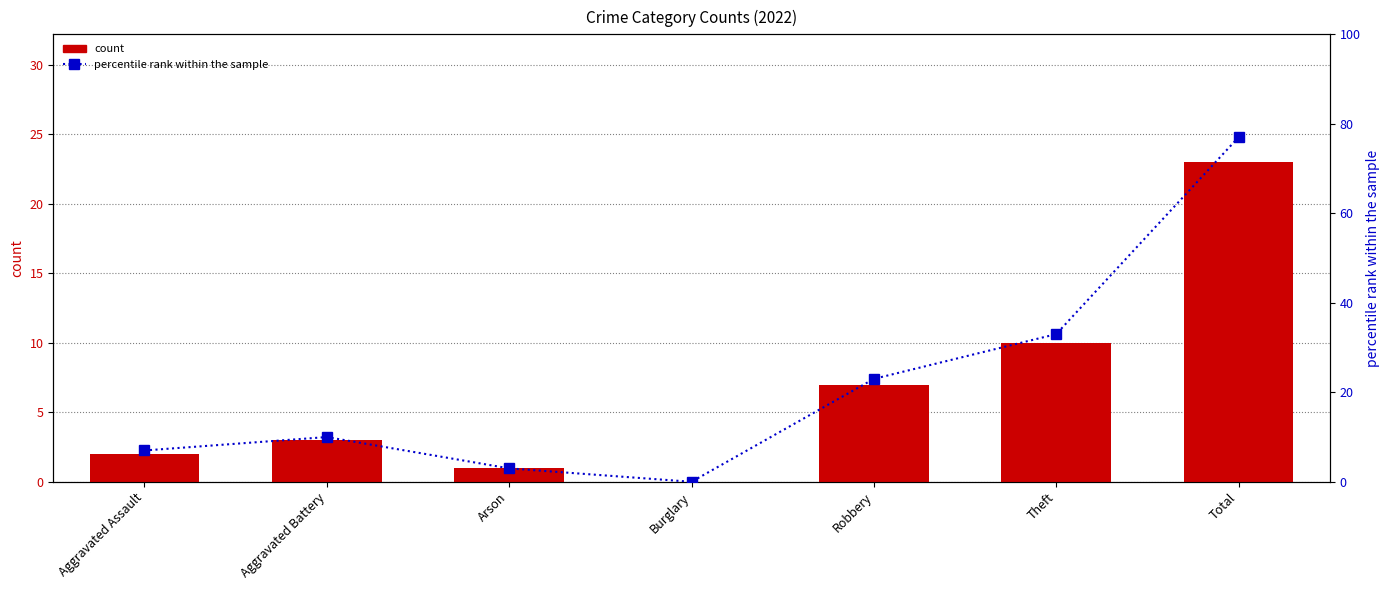

Rank the series at Theft from highest to lowest value.

percentile rank within the sample, count